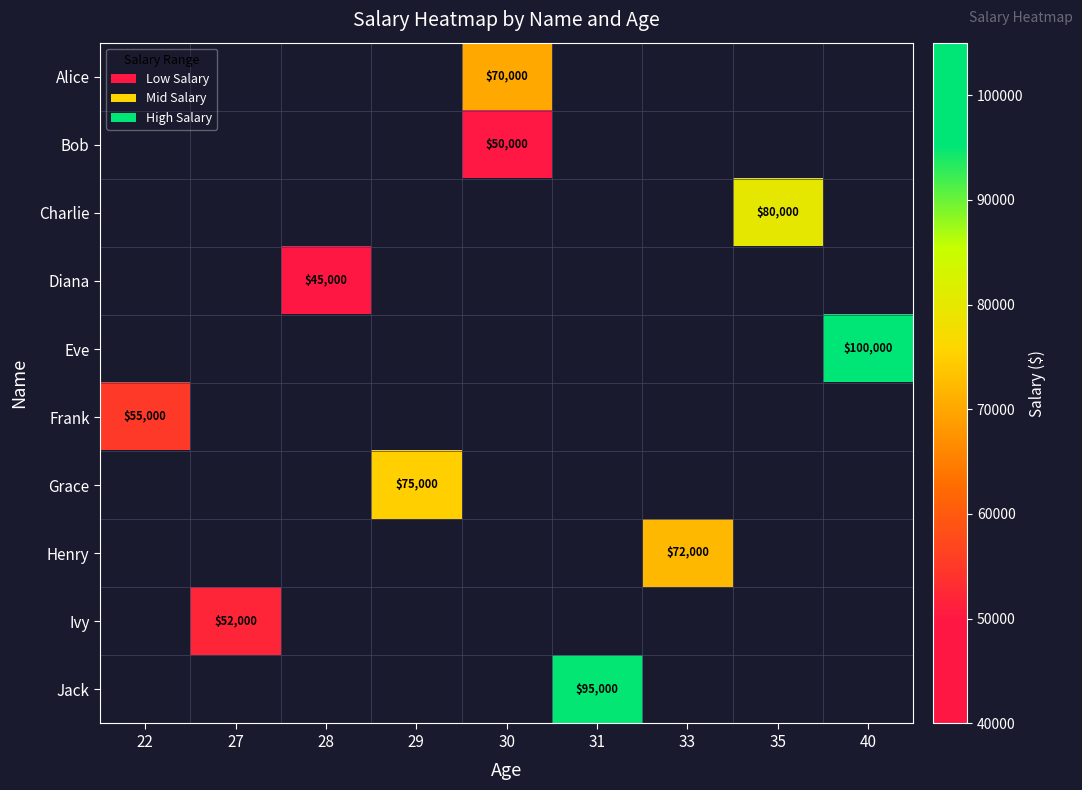

The Ivy series shows 32306 at 27. True or false?

False